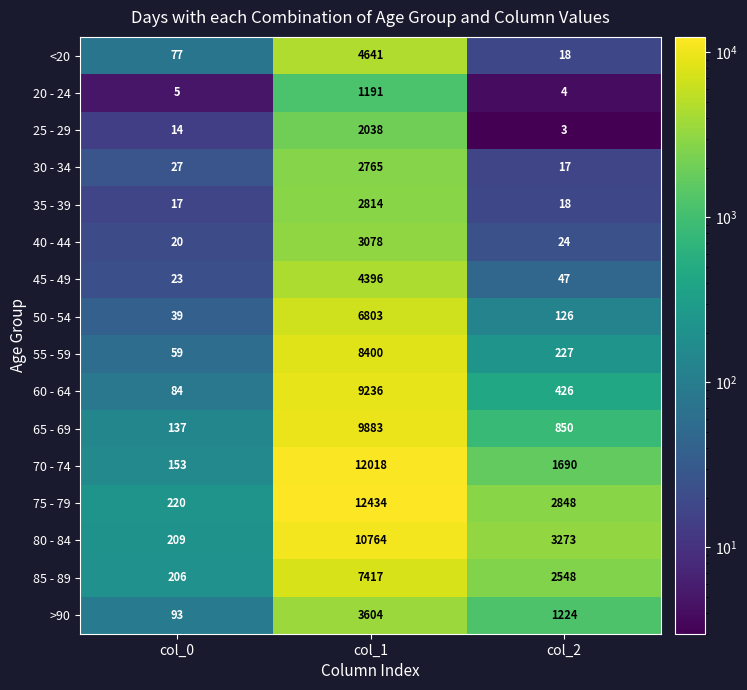

At which label is 60 - 64 closest to 4660?

col_2